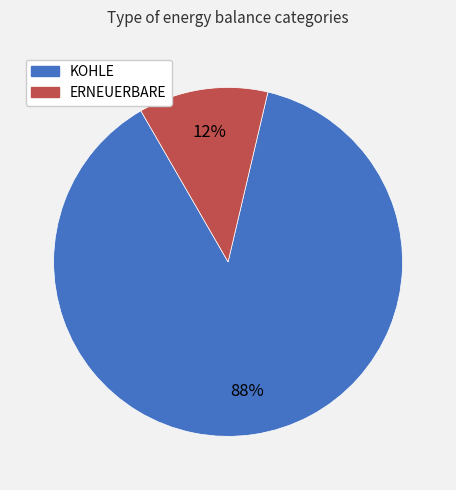

What is the largest slice in the pie chart?

KOHLE